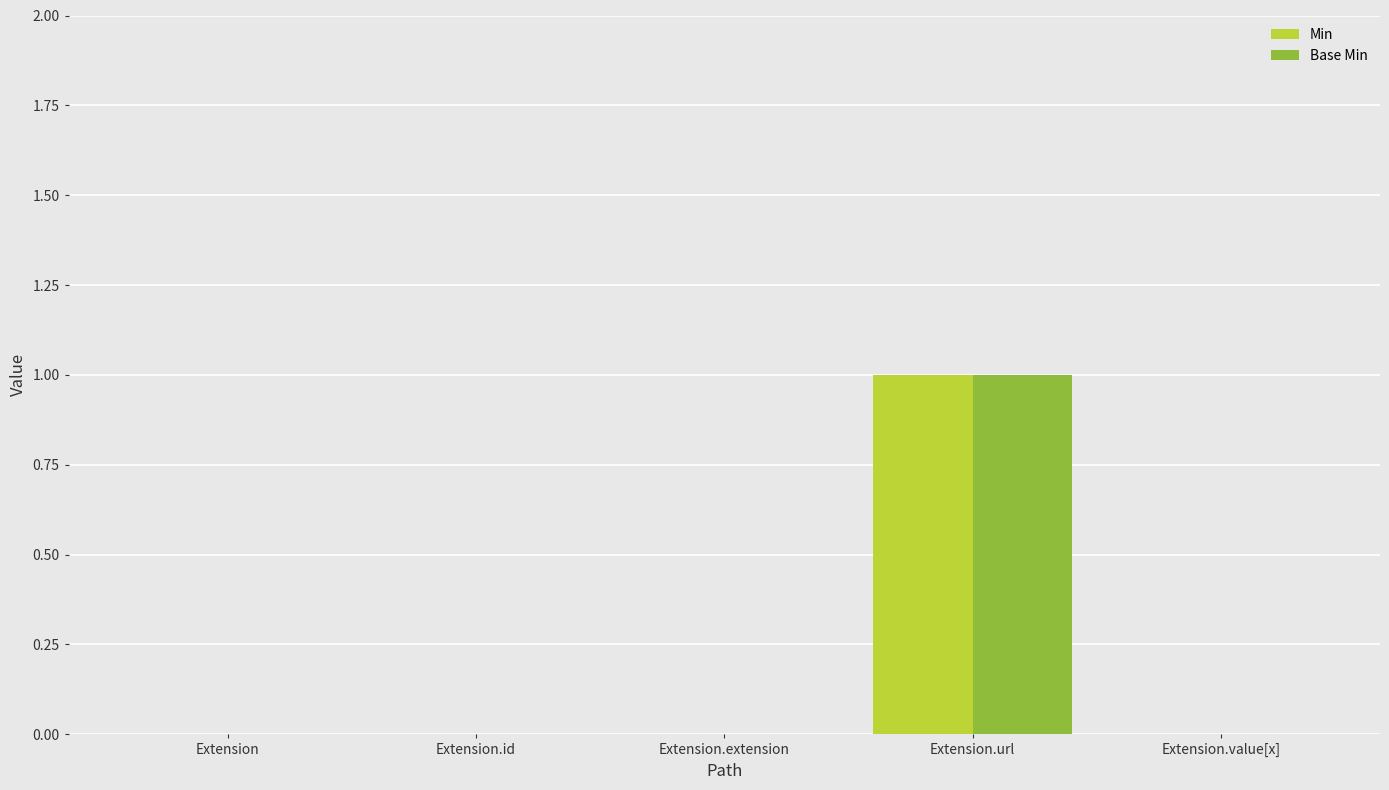

How many Base Min values are between 0 and 1?

5